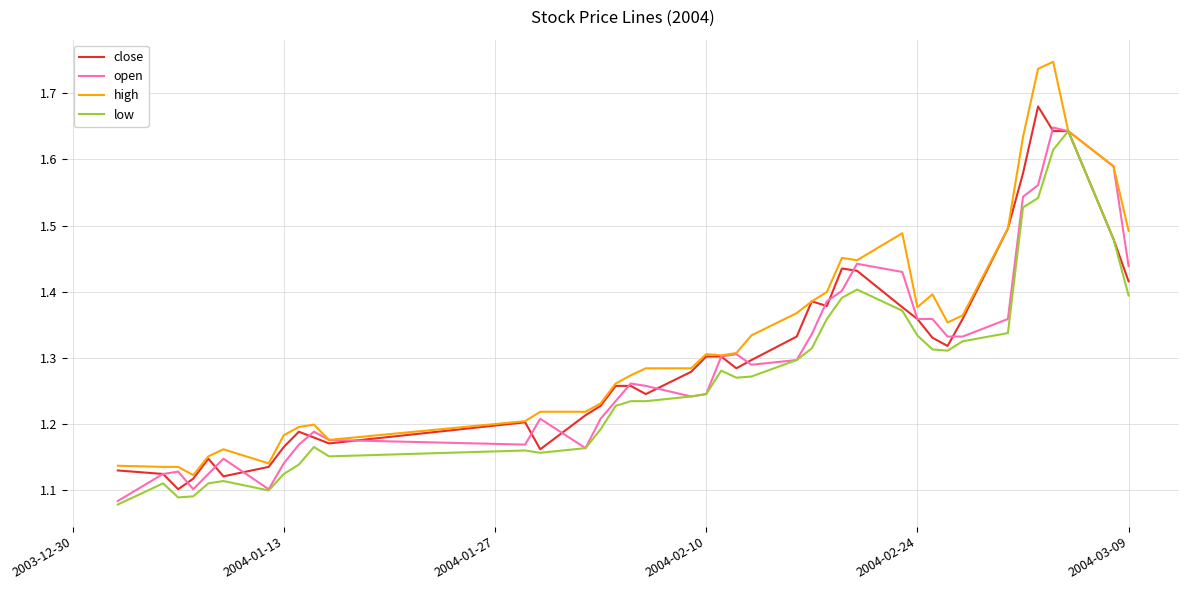

Which series has the largest range (max minus min)?

high